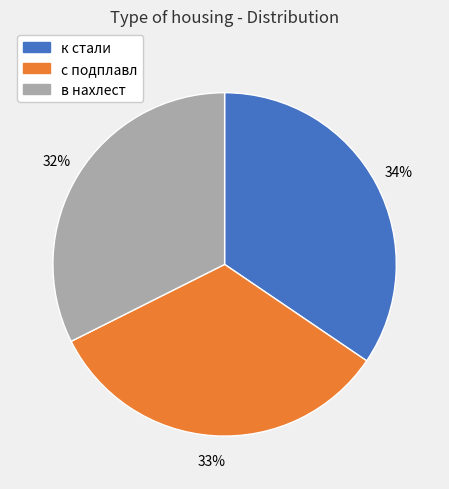

What percentage is the с подплавл slice, to the nearest percent?

33%